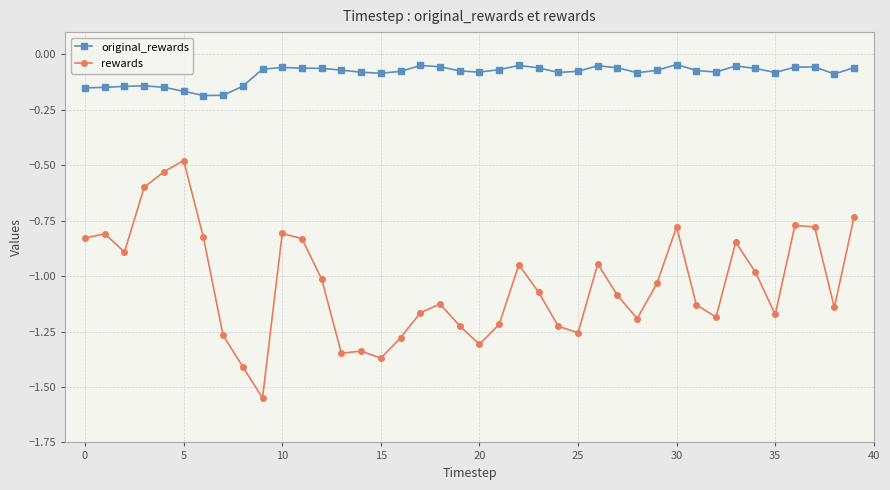

Which series has the largest total across all categories?

original_rewards